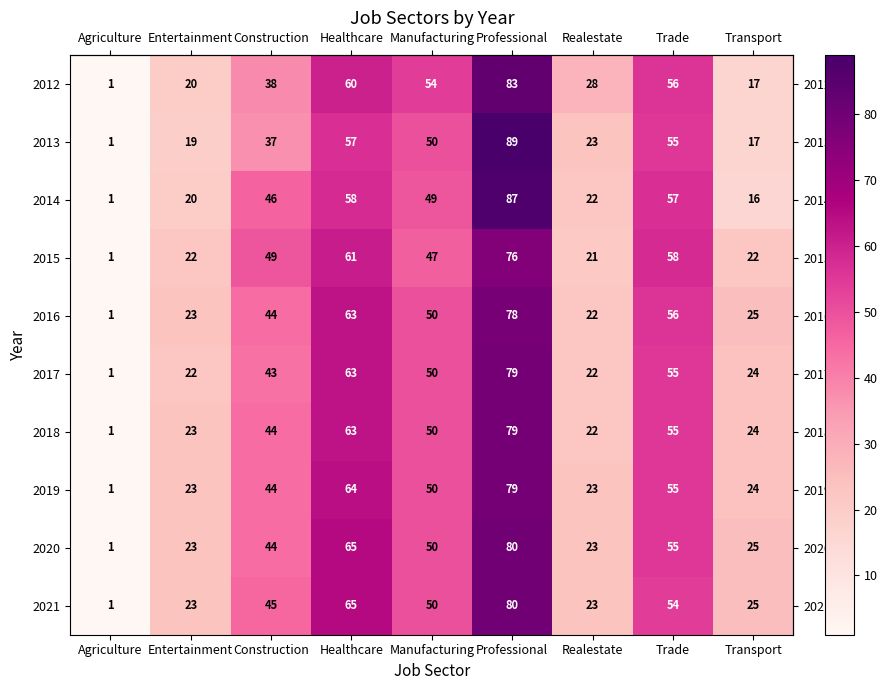

What is the total value across all series at Entertainment?

218